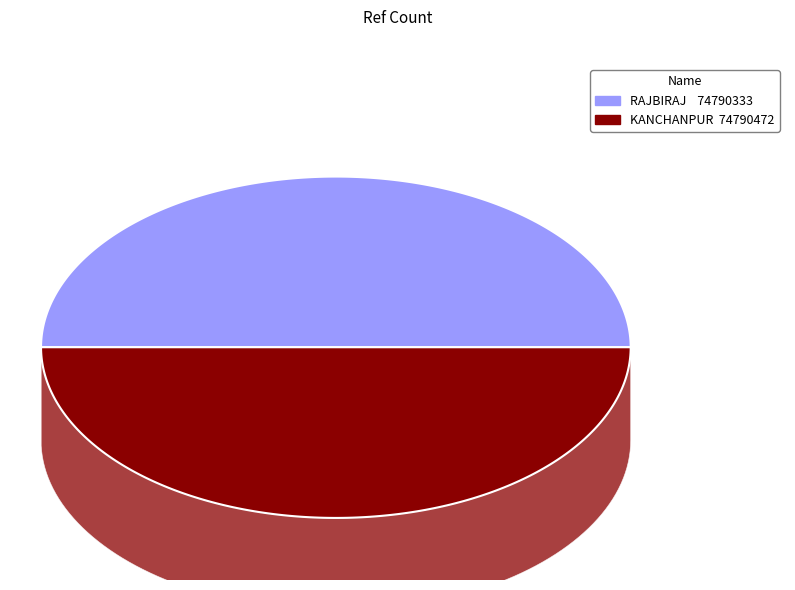

How many slices are in this pie chart?

2